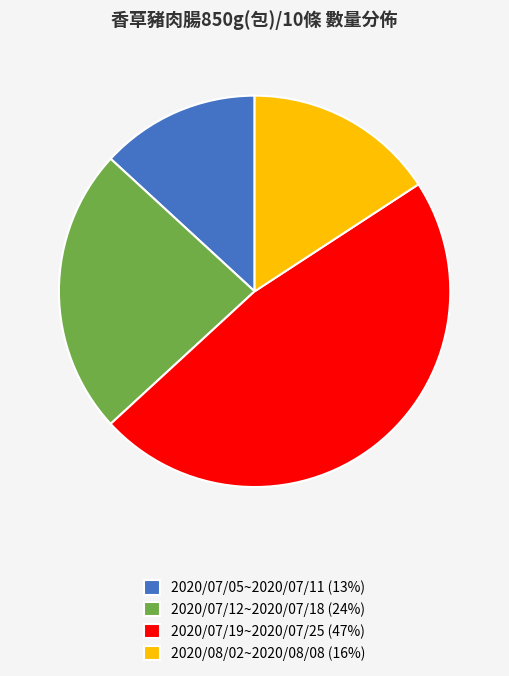

The 2020/07/19~2020/07/25 slice represents 47% of the pie. True or false?

True